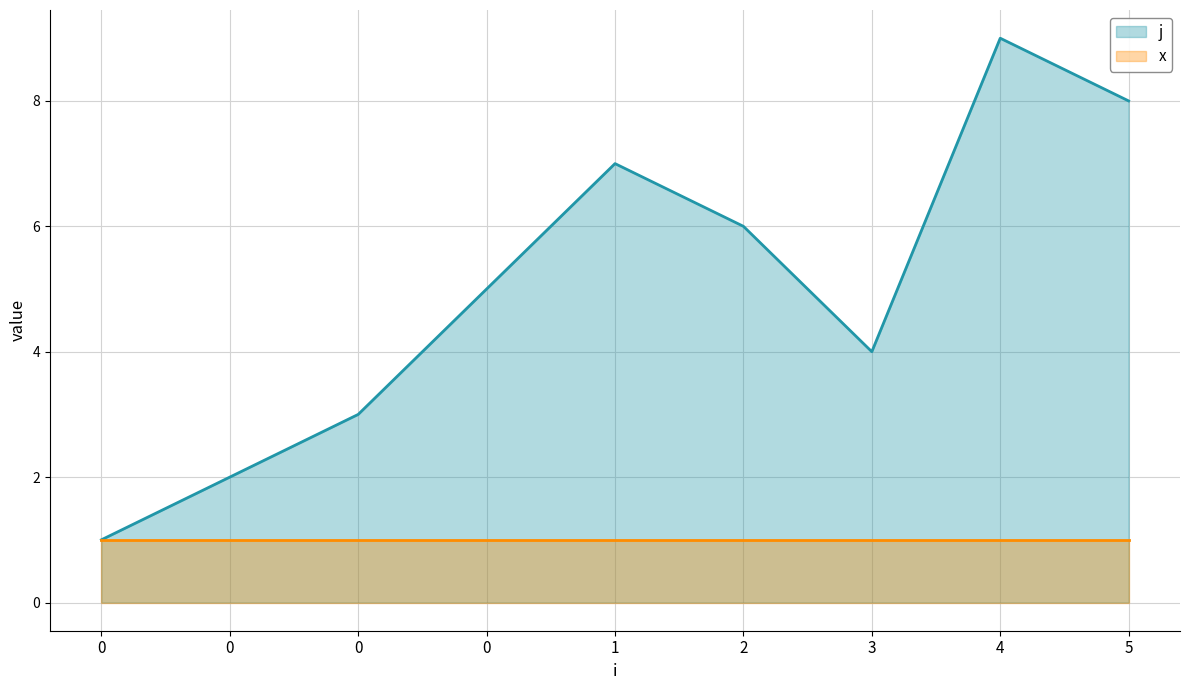

Is it true that the value at 0 is 2?

True